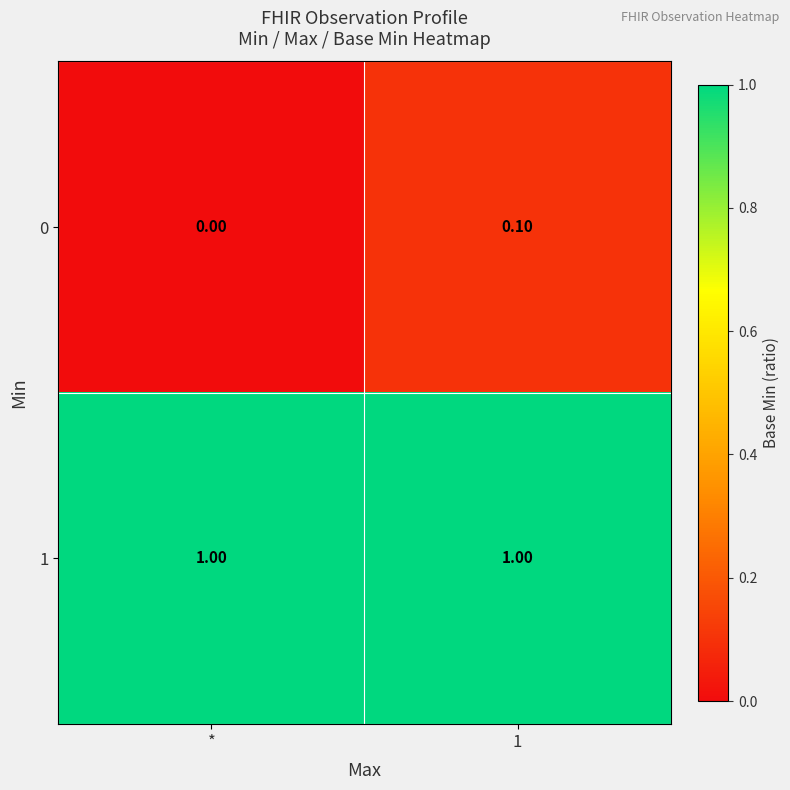

How many series are shown in this chart?

2